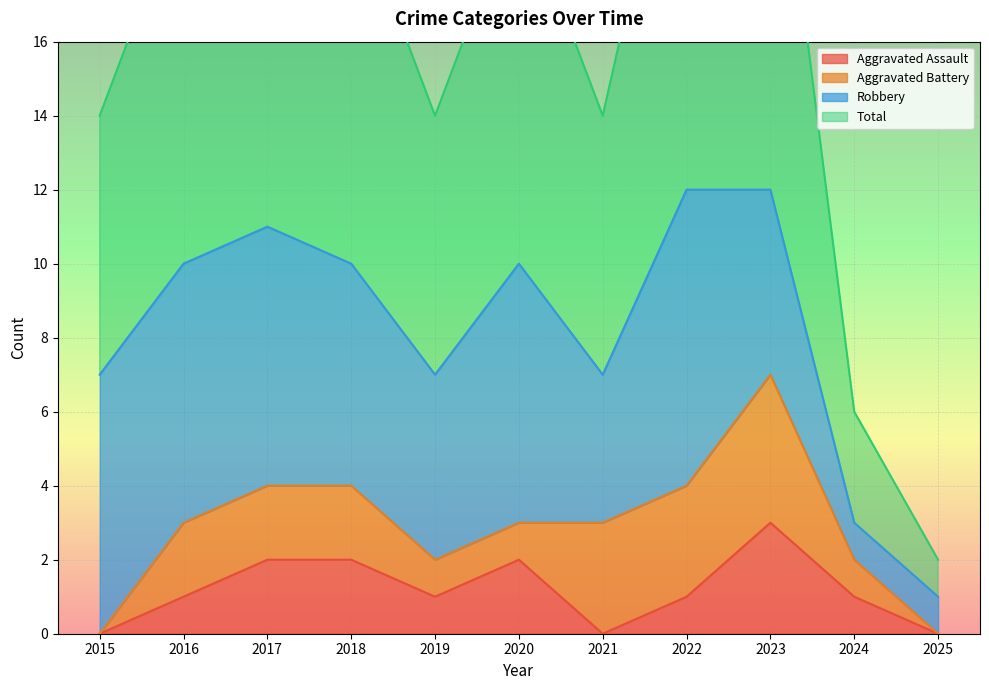

The value of Aggravated Assault at 2023 is 3. True or false?

True